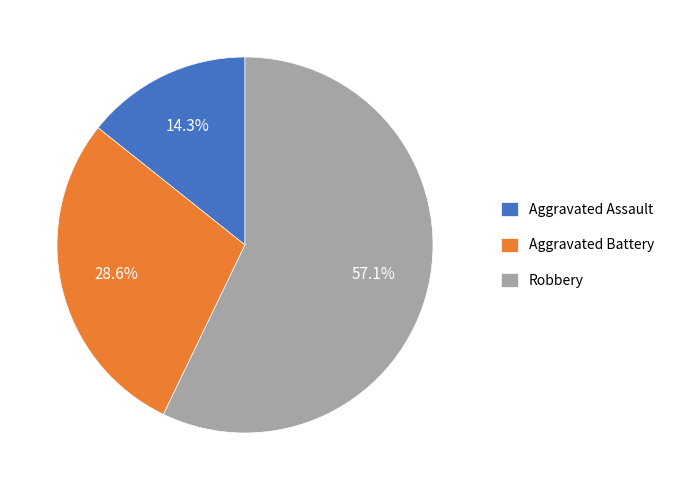

What is the ratio of the value at Aggravated Battery to the value at Robbery?

0.5